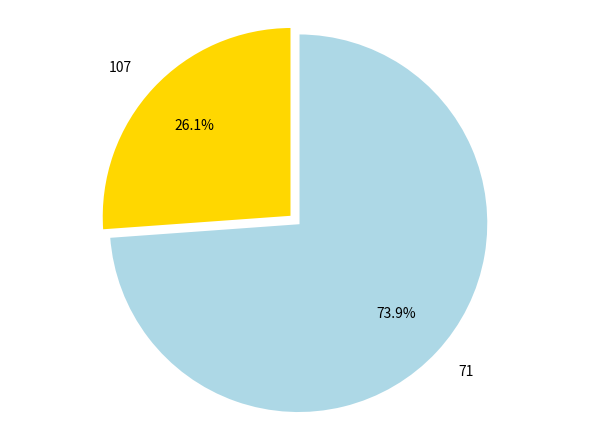

What is the total percentage of 71 and 107?

100.0%